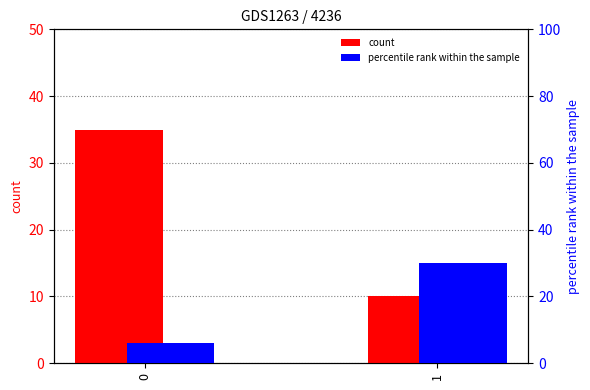

At which label is count closest to 22?

1